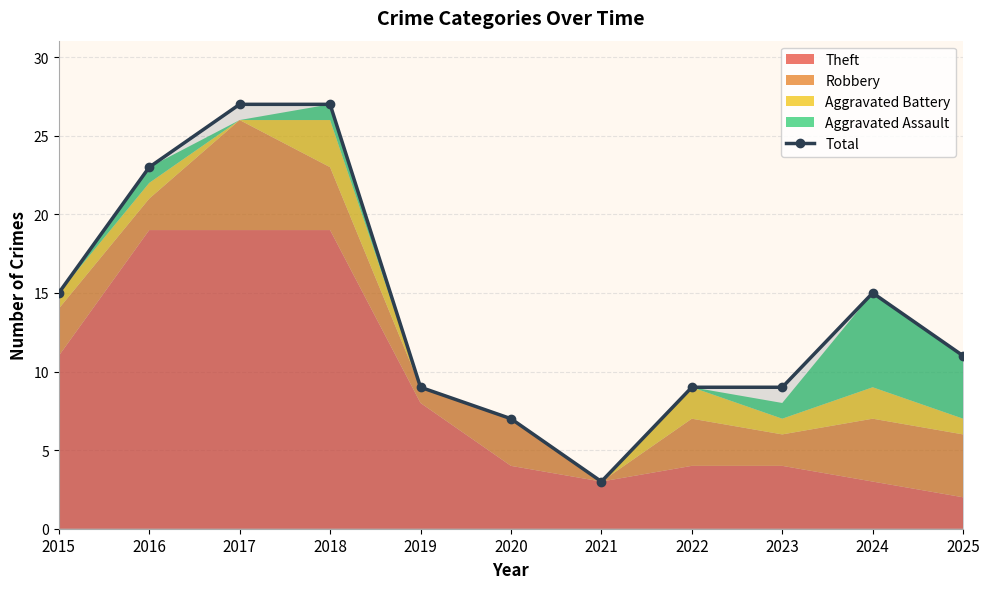

How many values are below 11?

5